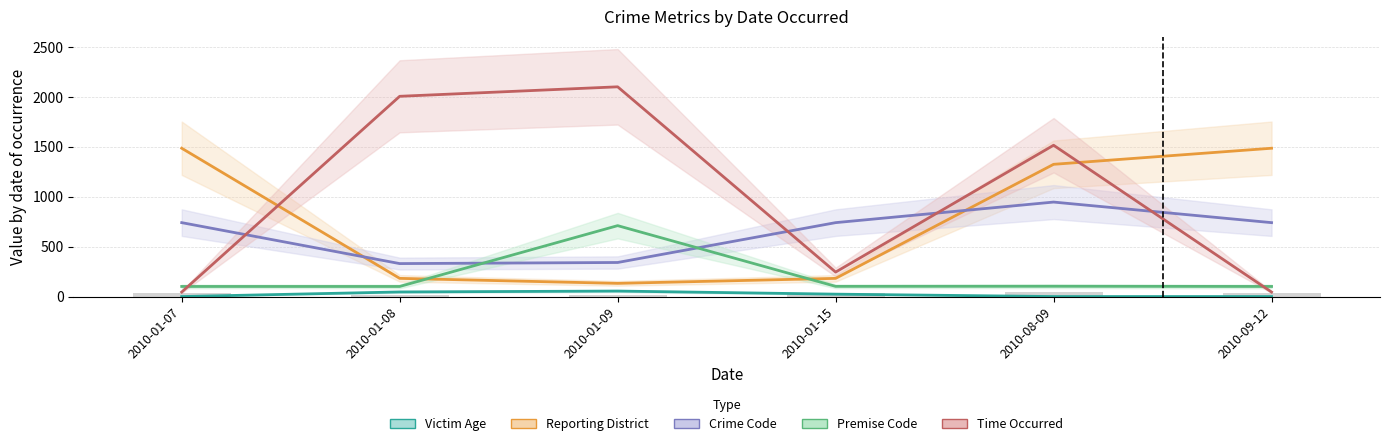

How many values in Victim Age are above zero?

3